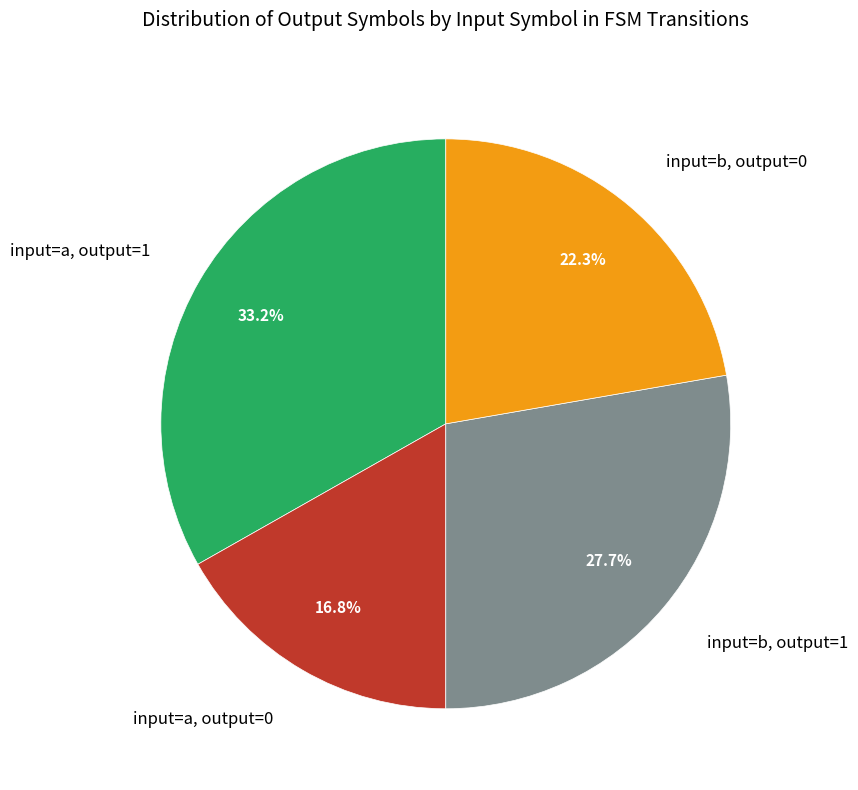

Count the number of slices in the pie.

4